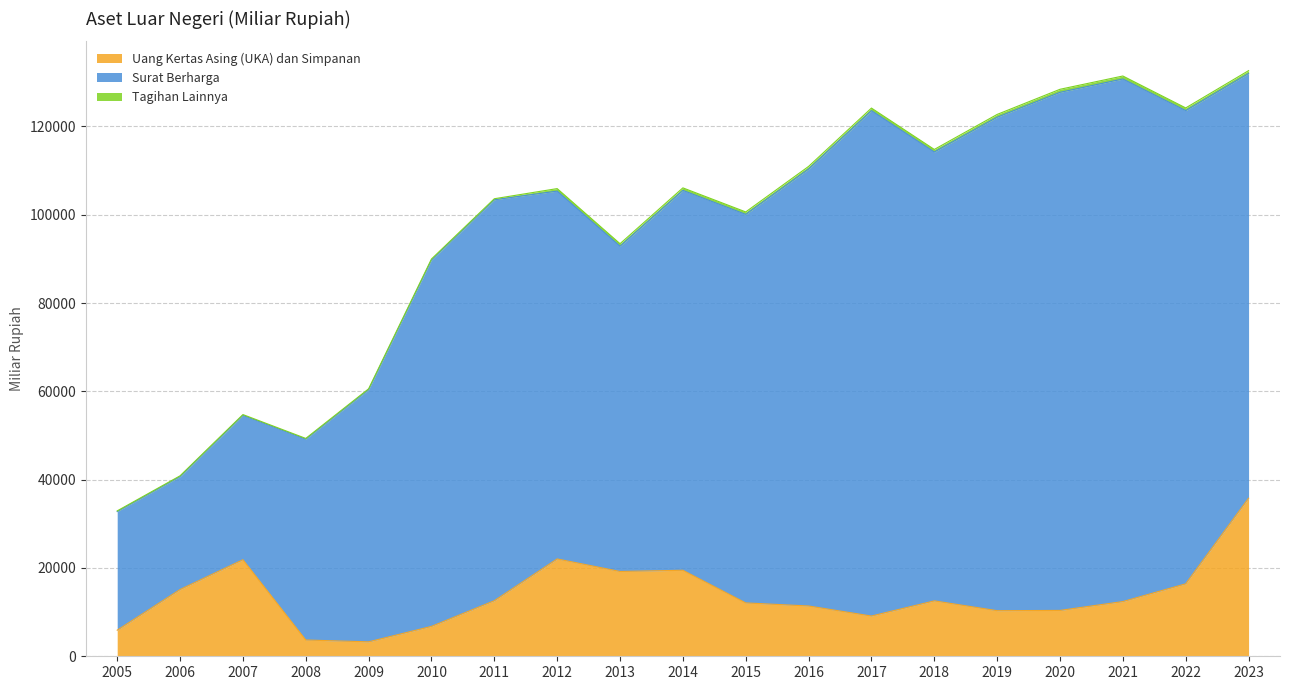

Rank the series by their average value, from highest to lowest.

Surat Berharga, Uang Kertas Asing (UKA) dan Simpanan, Tagihan Lainnya